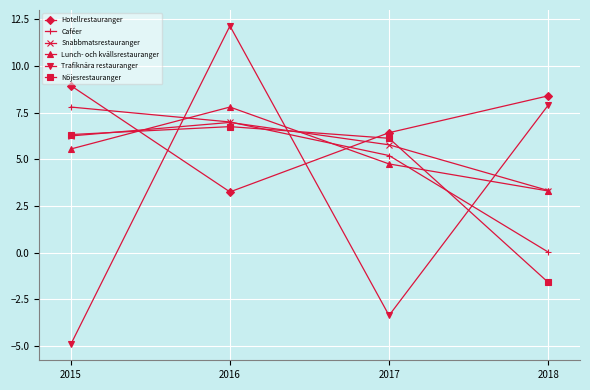

What is the minimum value for Lunch- och kvällsrestauranger?

3.3